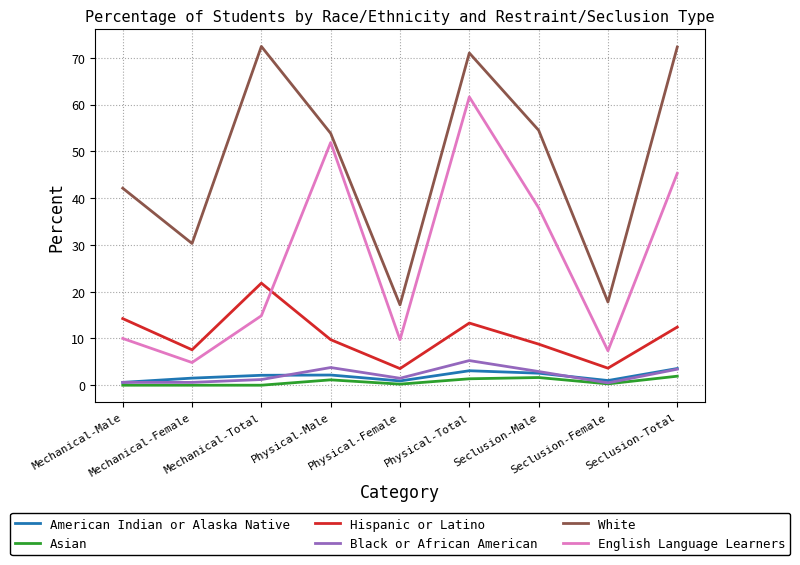

In Hispanic or Latino, how many points are lower than both neighbors (excluding endpoints)?

3